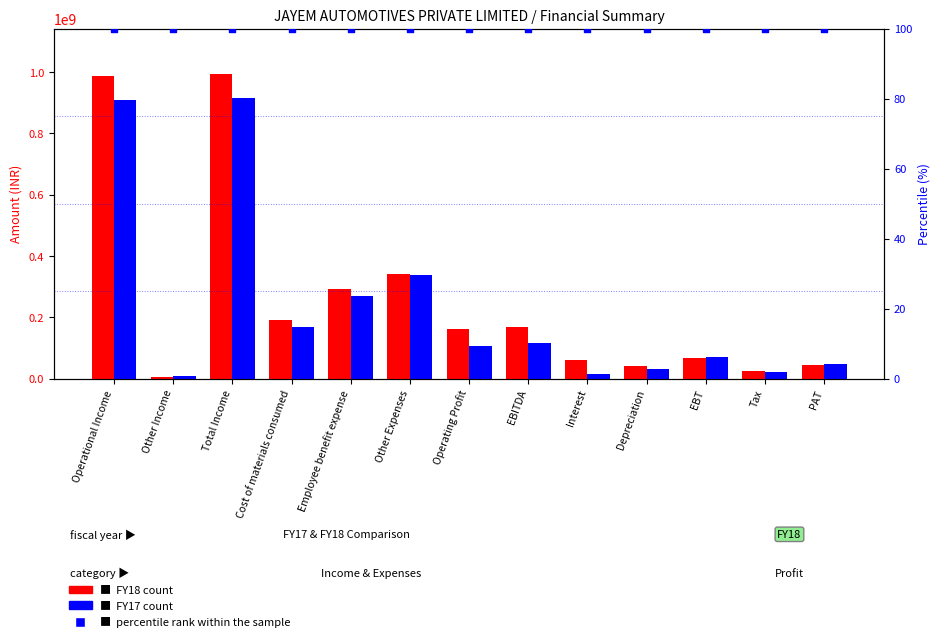

Is the value of FY18 at Operational Income greater than the value of percentile rank within the sample at EBT?

Yes